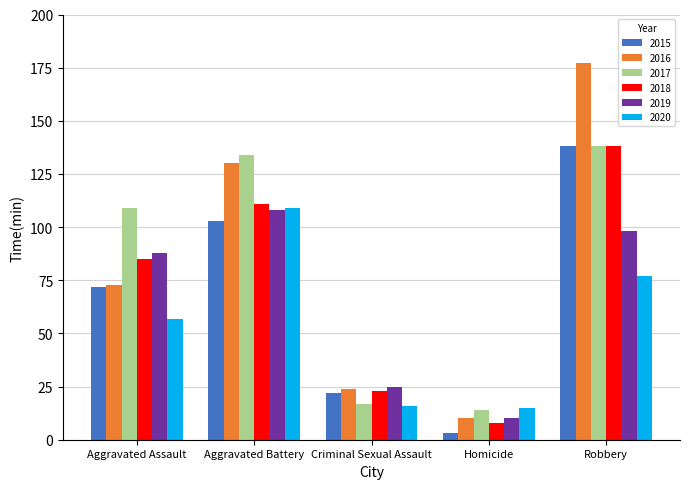

What is the average value of the 2017 series?

82